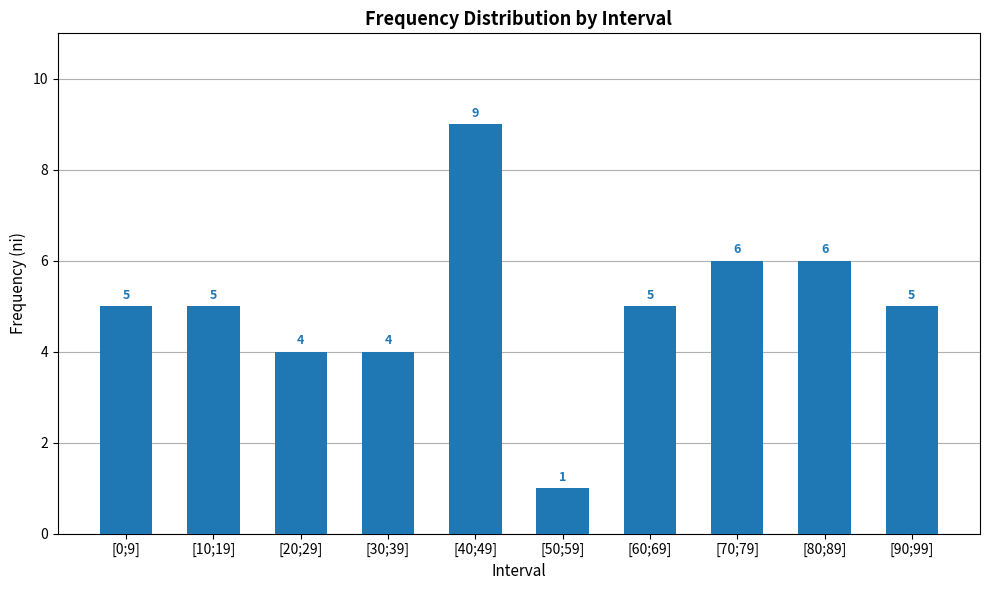

What value does the data have at [30;39]?

4